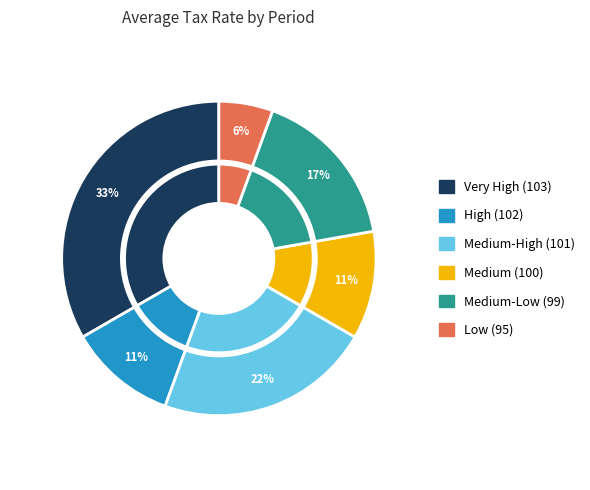

True or false: 2008 accounts for 17% of the total.

False